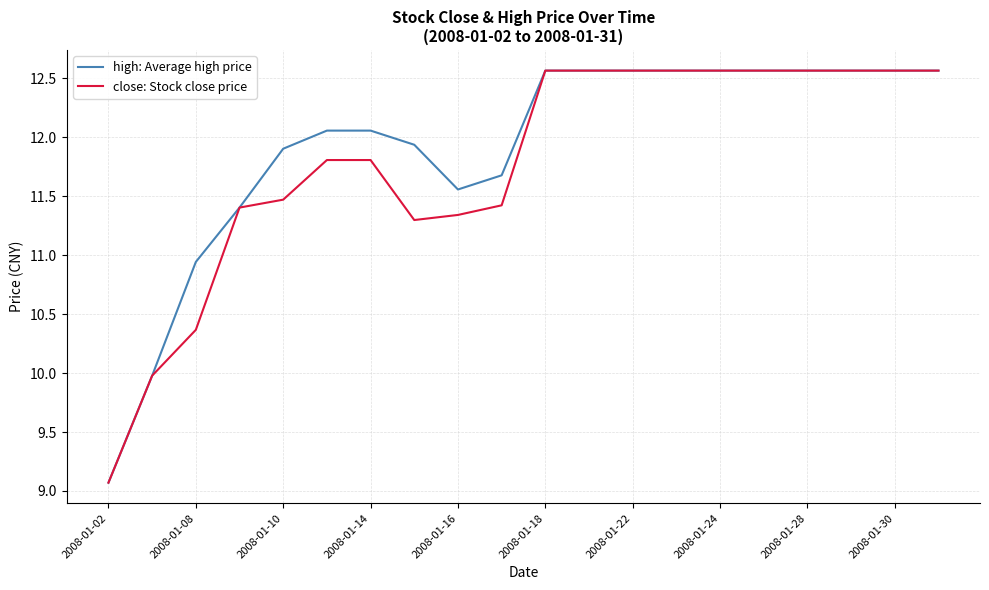

What is the minimum value for close: Stock close price?

9.1